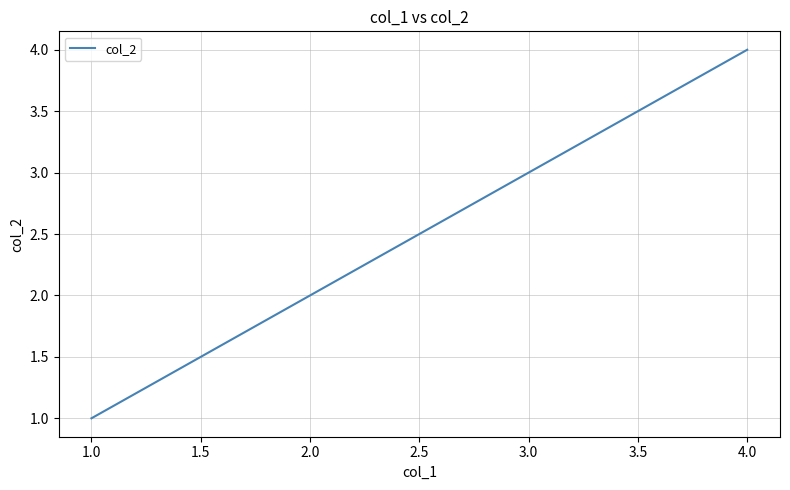

Rank the categories by value from lowest to highest.

1.0, 2.0, 3.0, 4.0